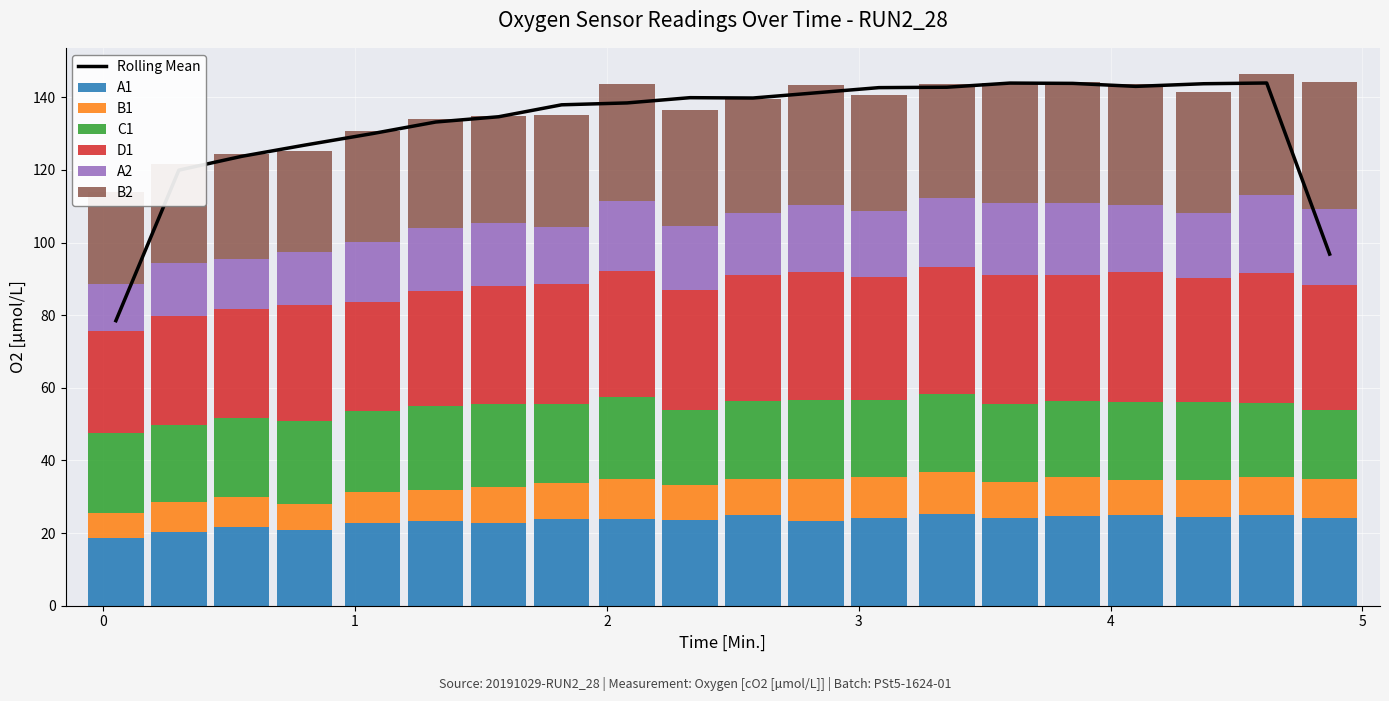

At which label does B2 first exceed 31?

2